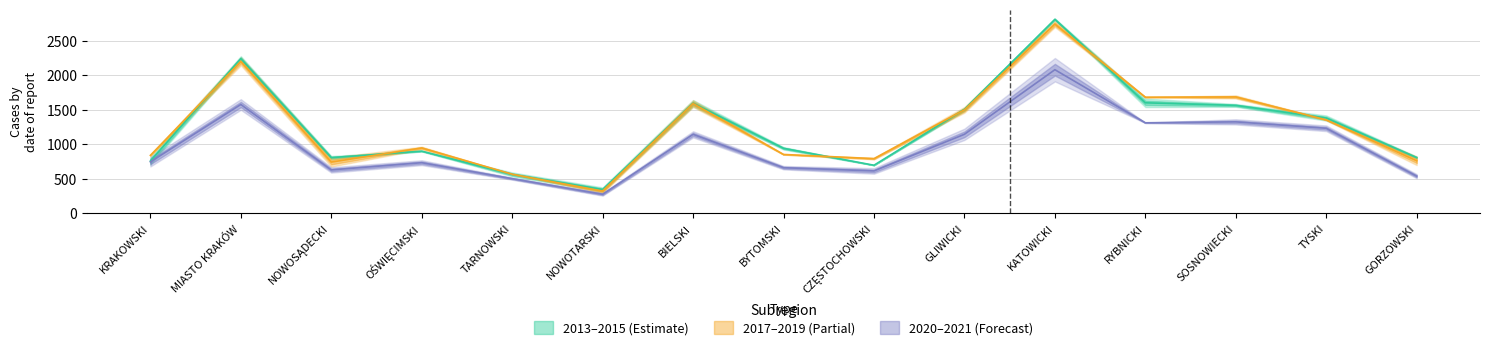

What is the total value across all series at OŚWIĘCIMSKI?

2584.5